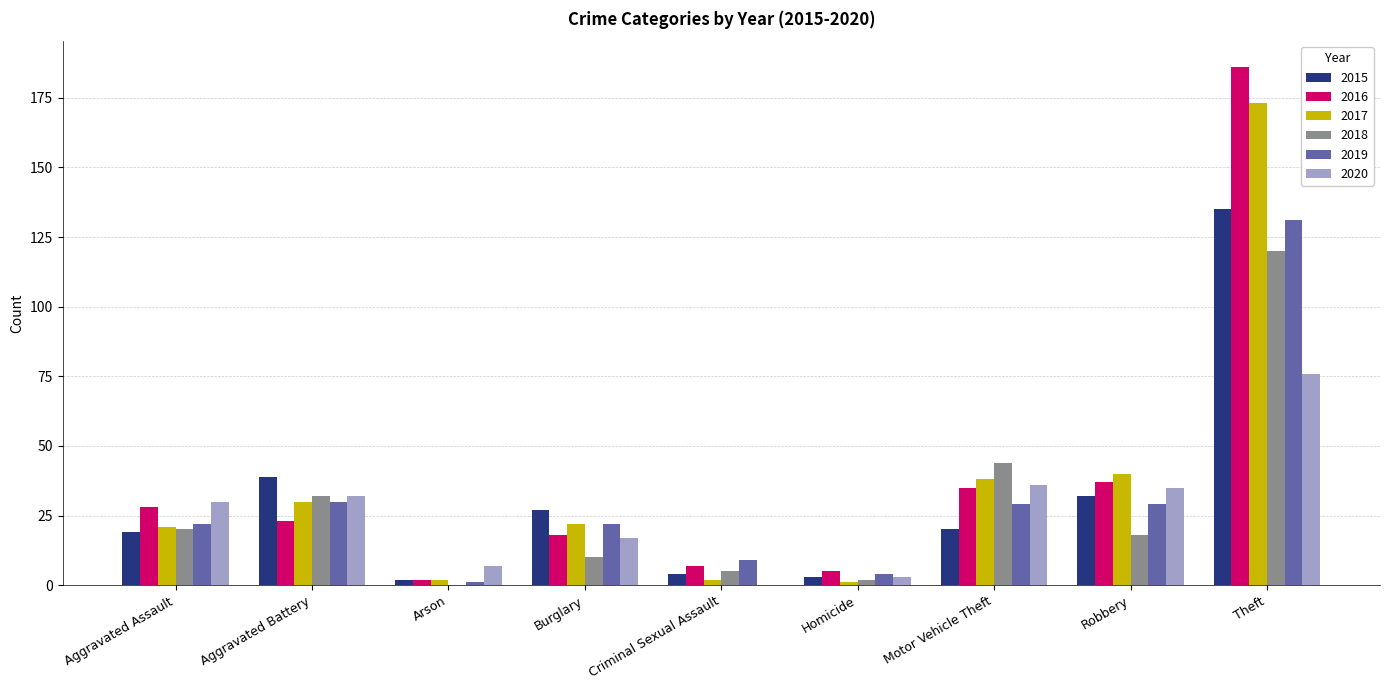

Is the value of 2017 at Motor Vehicle Theft greater than the value of 2015 at Burglary?

Yes